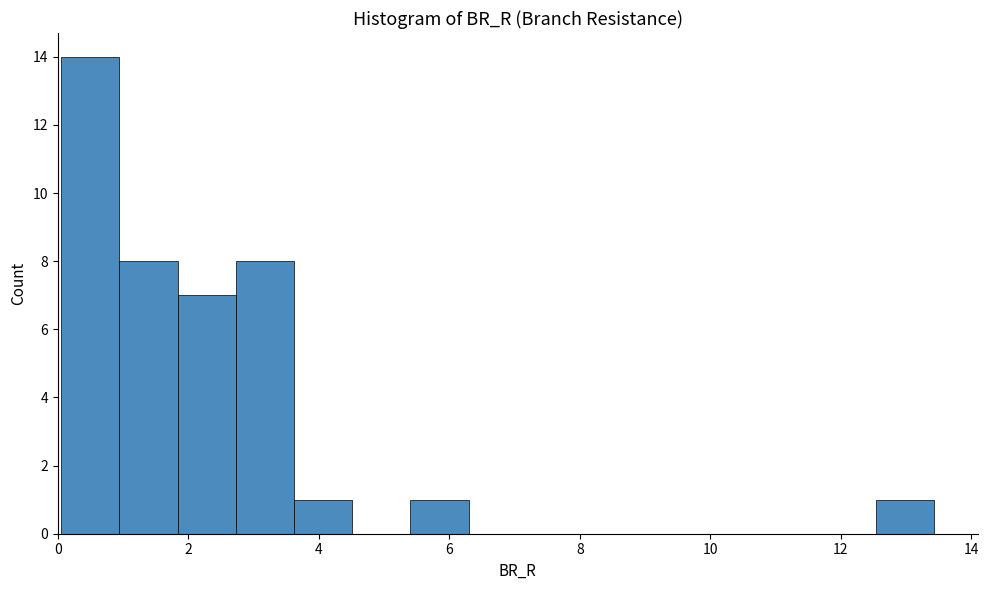

What is the height of the bar covering 1.8 to 2.8 on the x-axis? Neither the bar edges nor the heights are printed on the chart, so give them approximately, as read against the axes.

7